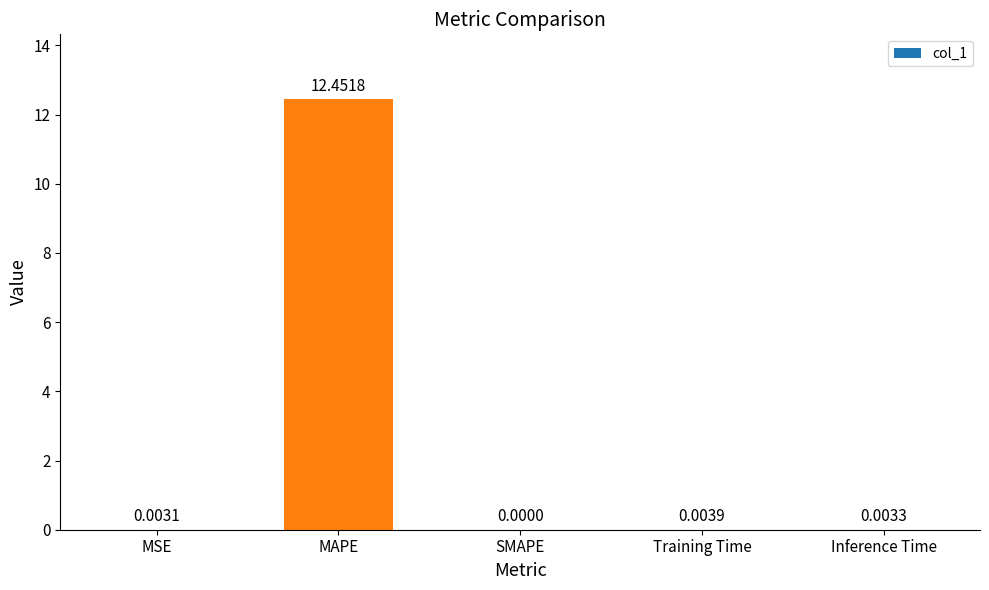

The chart shows a value of 0.0 at Inference Time. True or false?

True